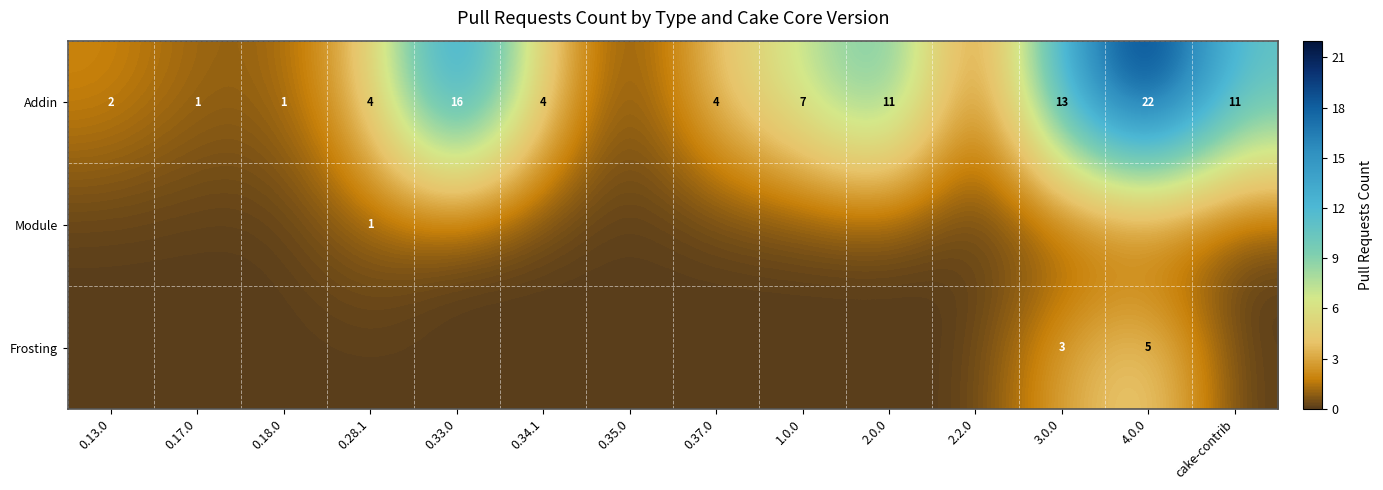

The value of Addin at 0.18.0 is 1. True or false?

True